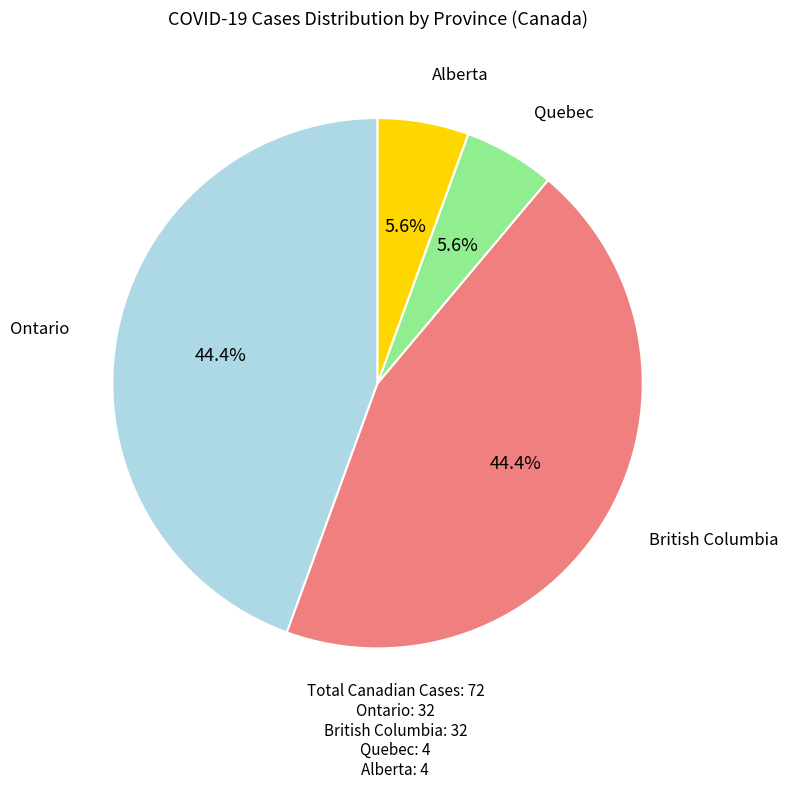

How many segments does this pie chart have?

4